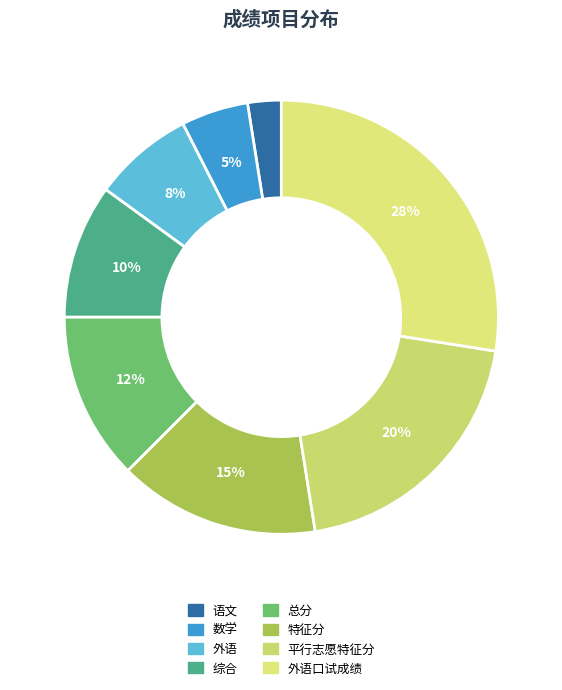

How many slices are in this pie chart?

8